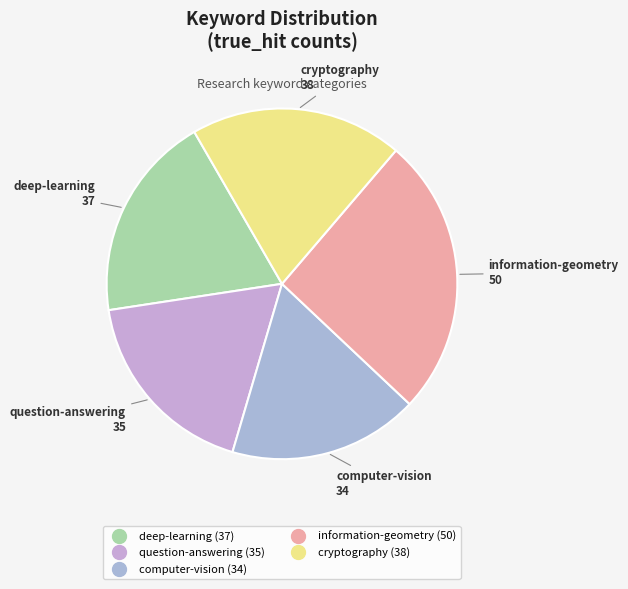

True or false: computer-vision accounts for 12% of the total.

False